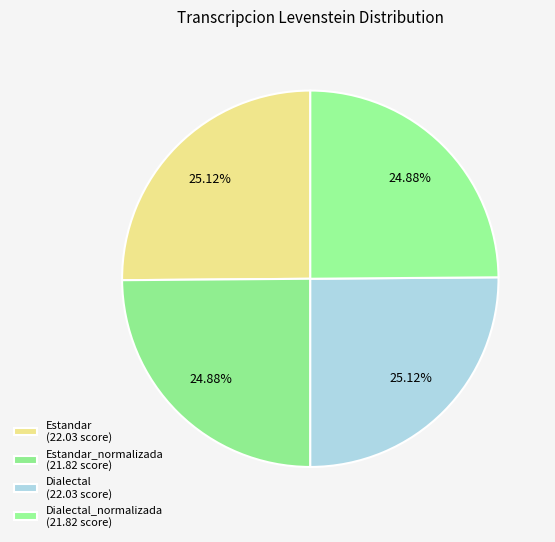

What is the smallest slice in the pie chart?

Estandar_normalizada